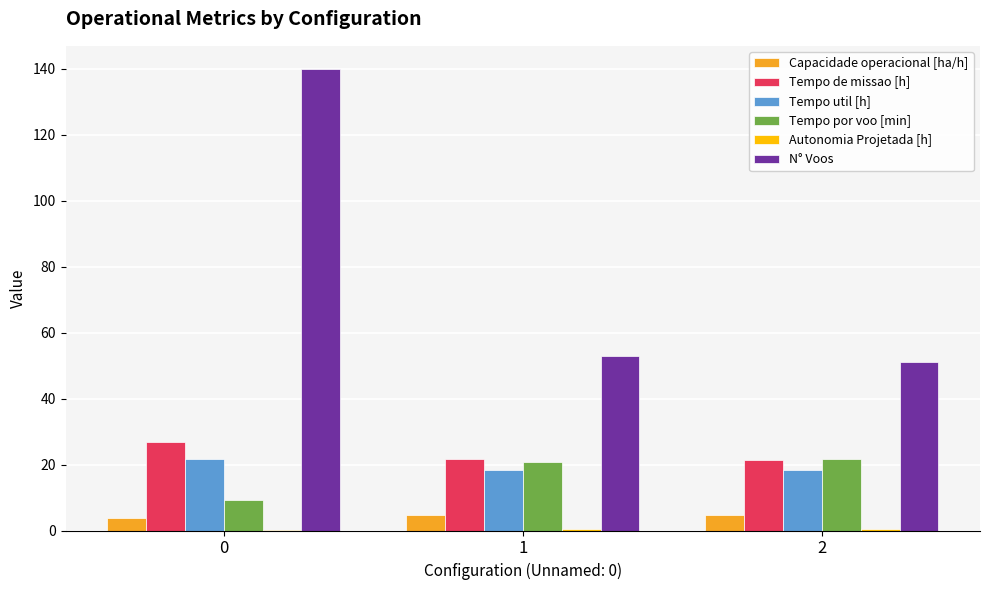

What is the maximum value shown in the chart?

140.0